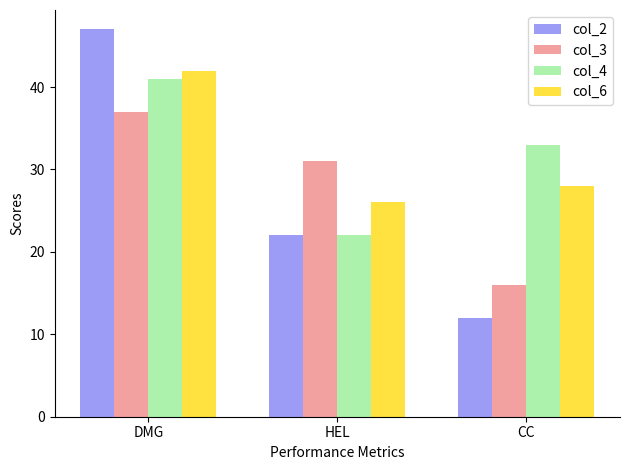

What is the total value across all series at DMG?

167